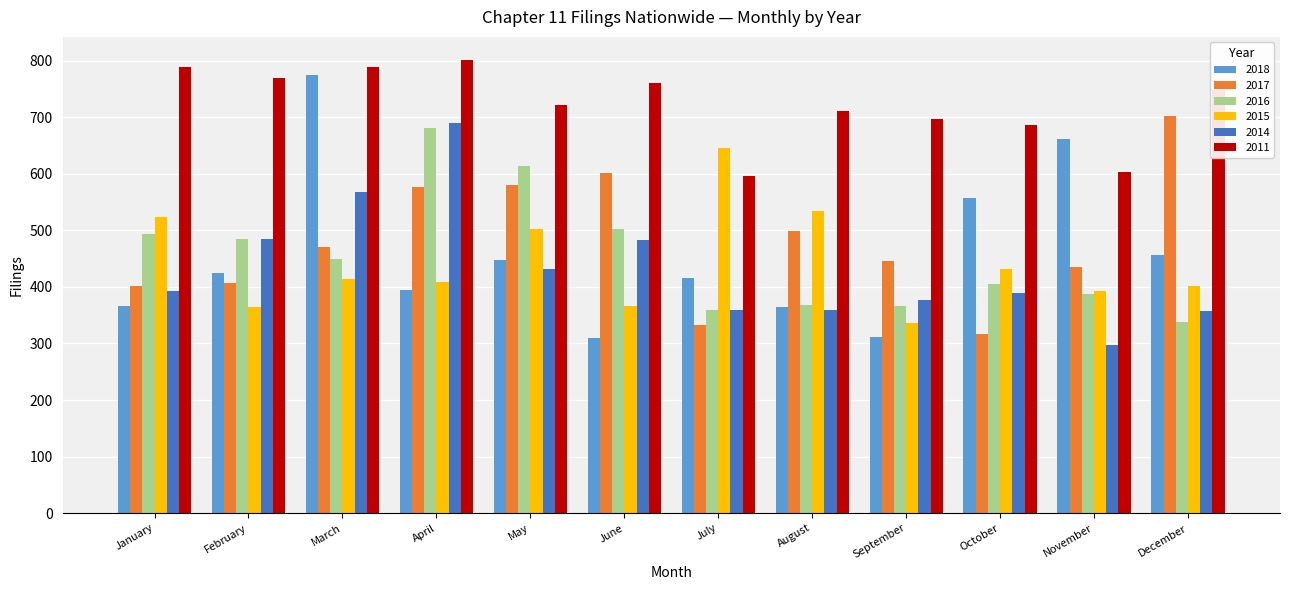

At how many categories does at least one series exceed 443?

12